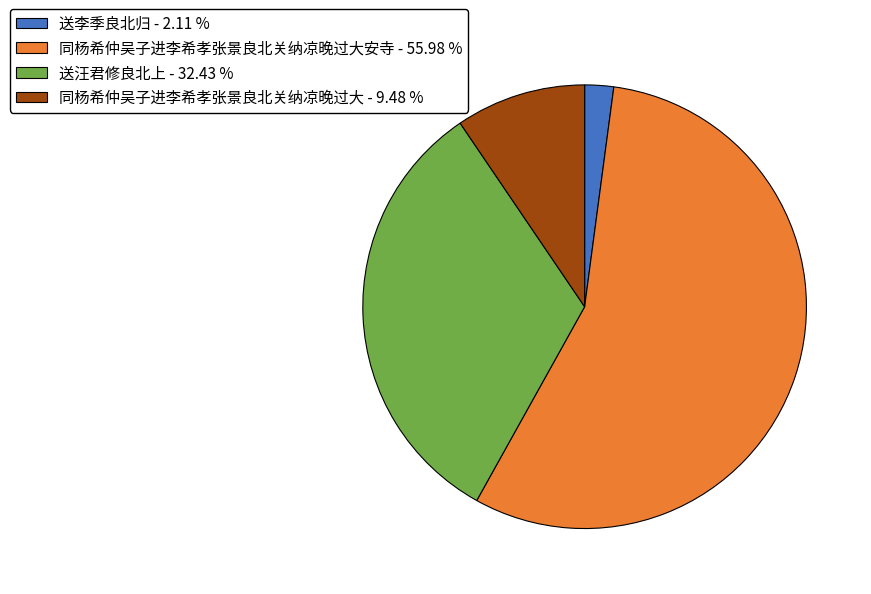

Count the number of slices in the pie.

4